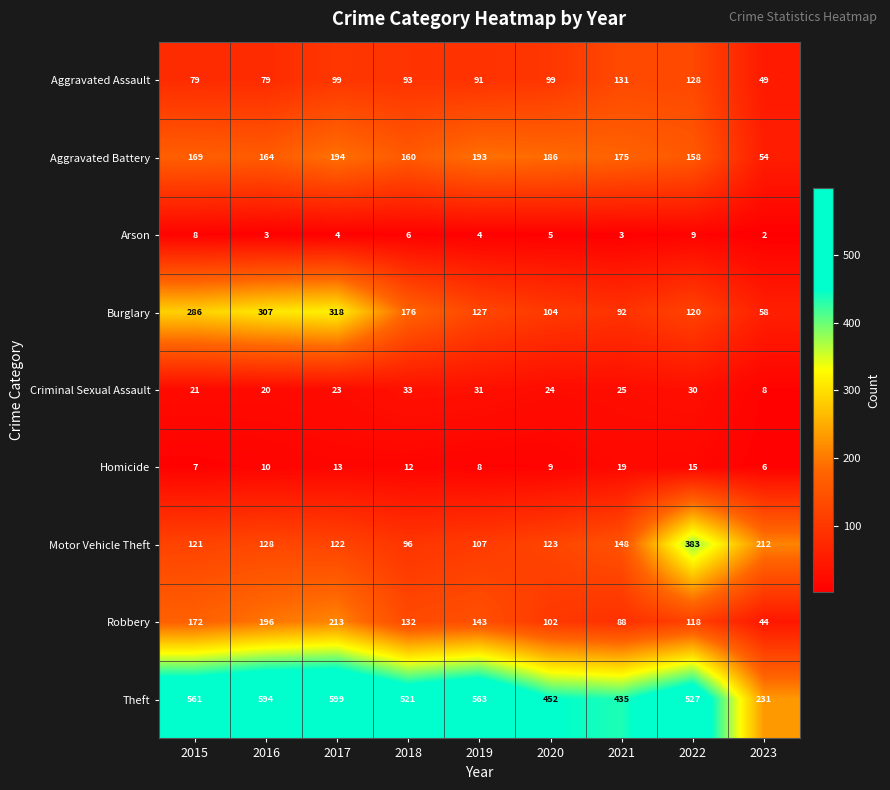

True or false: Aggravated Battery has a value of 96 at 2015.

False